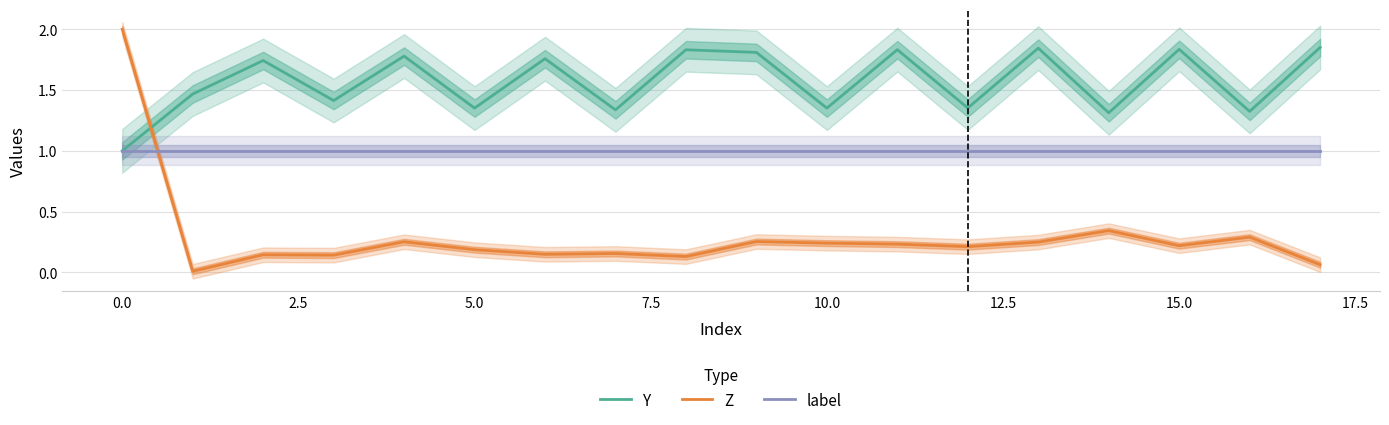

Reading left to right, list all the values displayed in this chart.

Y: 1.0	1.5	1.7	1.4	1.8	1.4	1.8	1.3	1.8	1.8	1.4	1.8	1.4	1.8	1.3	1.8	1.3	1.8
Z: 2.0	0.0	0.1	0.1	0.3	0.2	0.1	0.2	0.1	0.3	0.2	0.2	0.2	0.2	0.3	0.2	0.3	0.1
label: 1.0	1.0	1.0	1.0	1.0	1.0	1.0	1.0	1.0	1.0	1.0	1.0	1.0	1.0	1.0	1.0	1.0	1.0